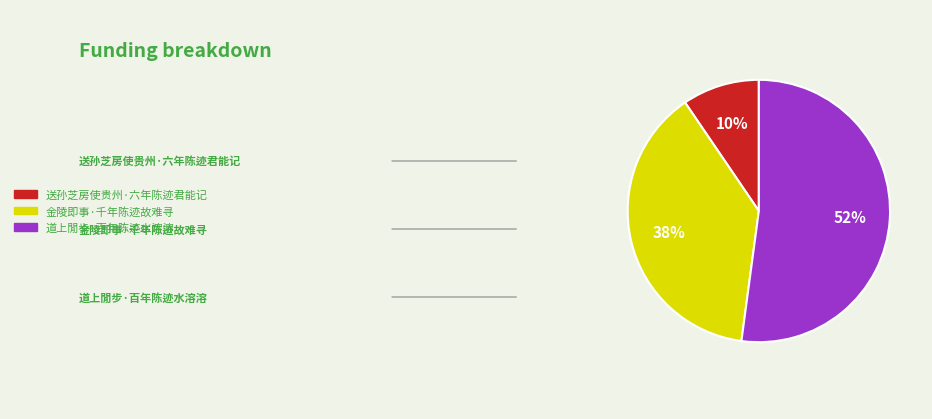

To the nearest percent, what is the average slice percentage?

33%